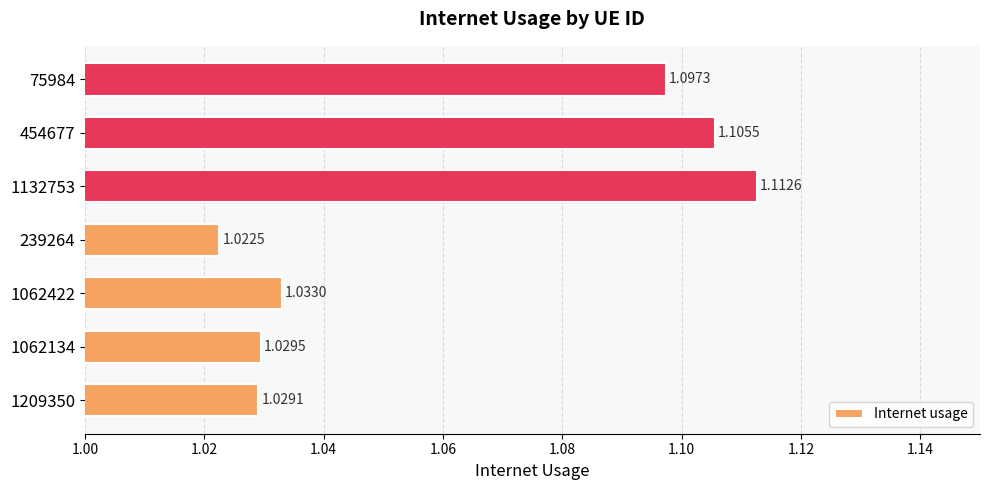

What is the sum of the values at 454677 and 1132753?

2.2